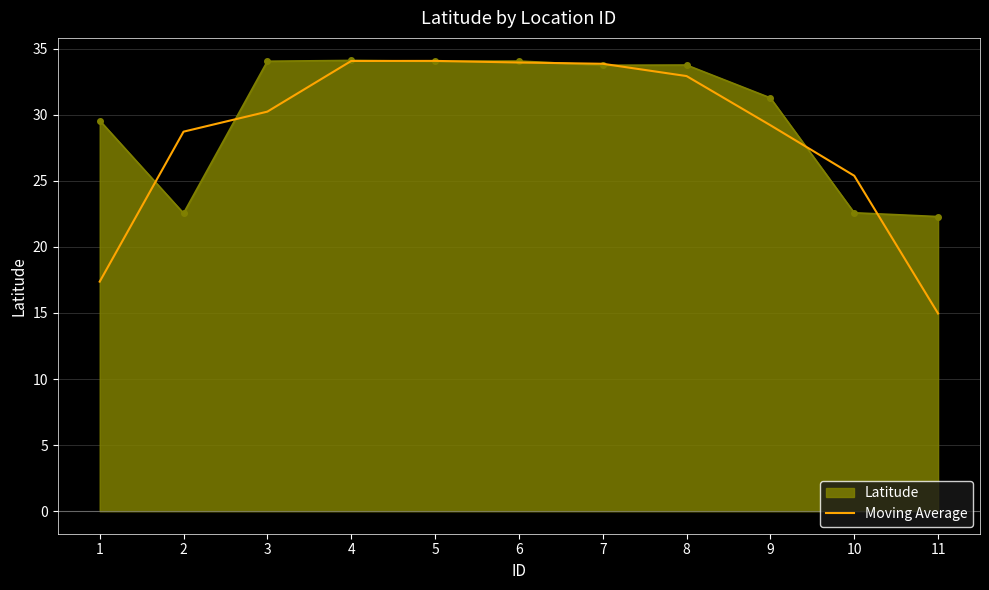

Read the Latitude value at 3.

34.0